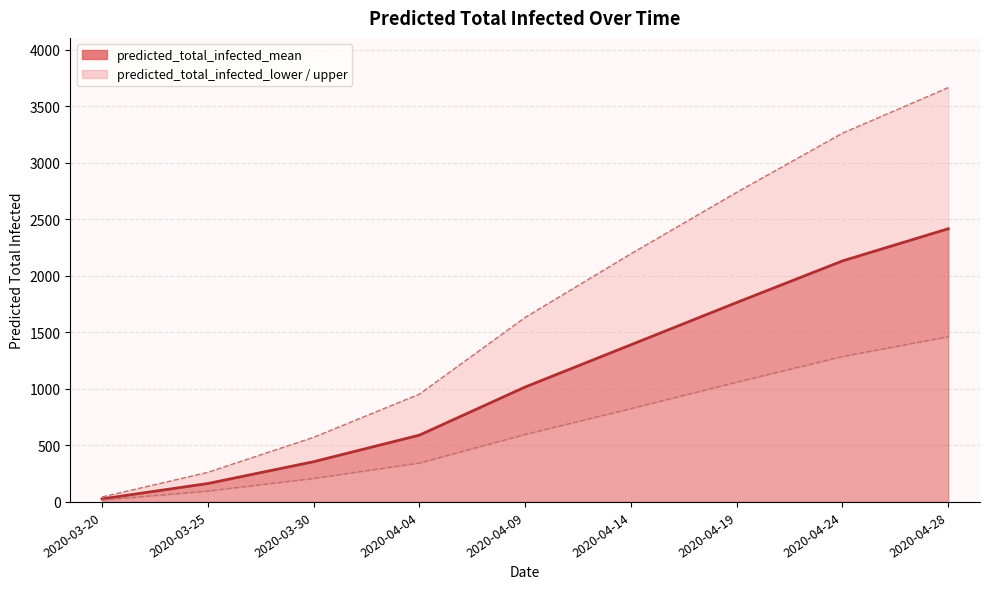

Reading left to right, what are all the values shown in this chart?

predicted_total_infected_mean: 27	163	356	591	1017	1391	1765	2133	2418
predicted_total_infected_lower: 16	96	208	344	597	826	1060	1287	1462
predicted_total_infected_upper: 44	262	572	954	1633	2196	2740	3264	3667